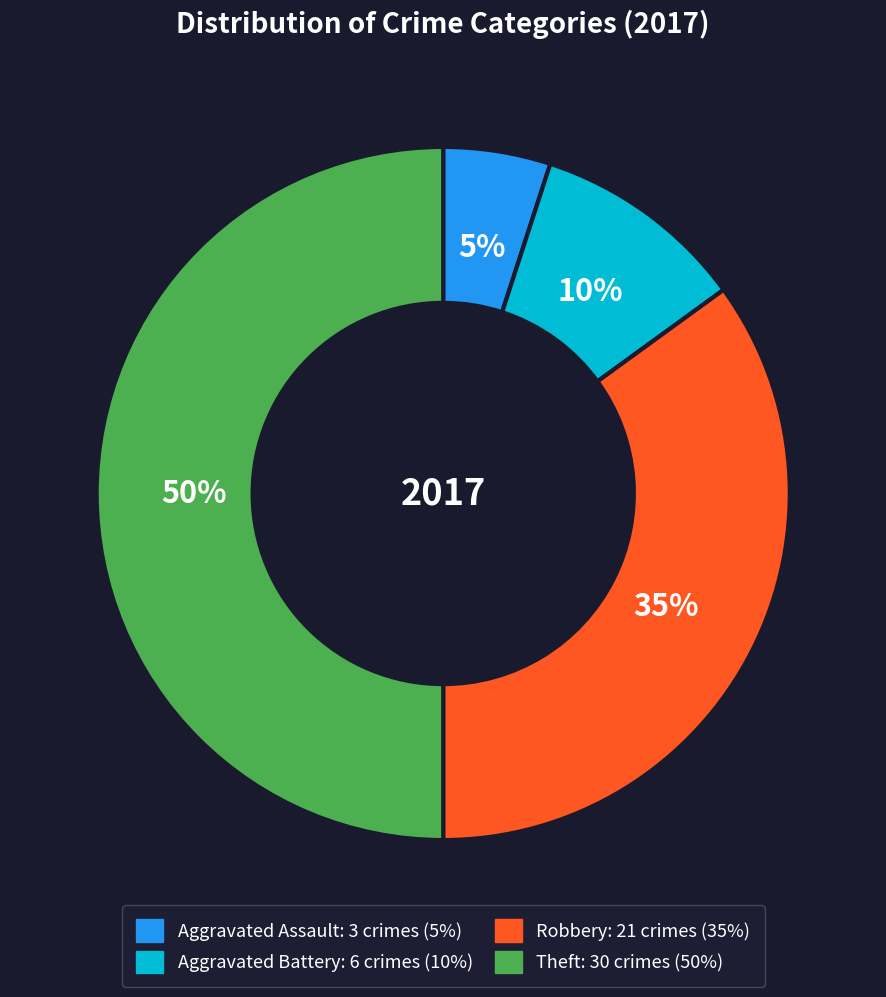

Is Aggravated Battery the majority of the pie?

No